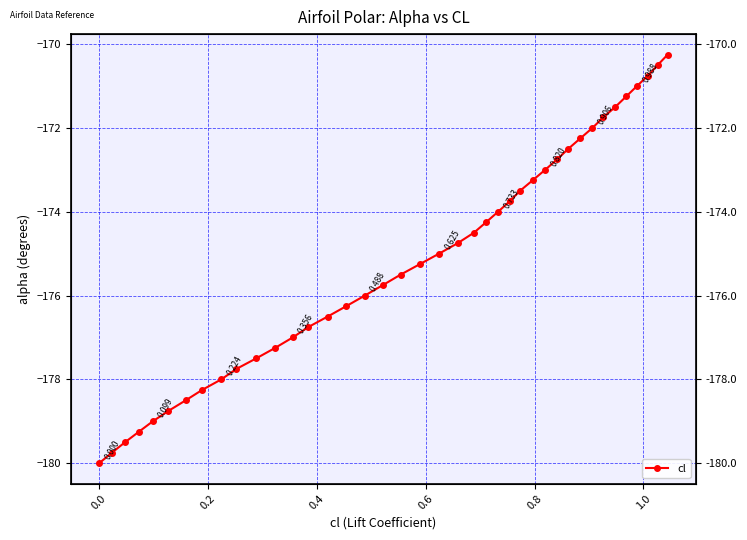

The value at 27 is -113.4. True or false?

False